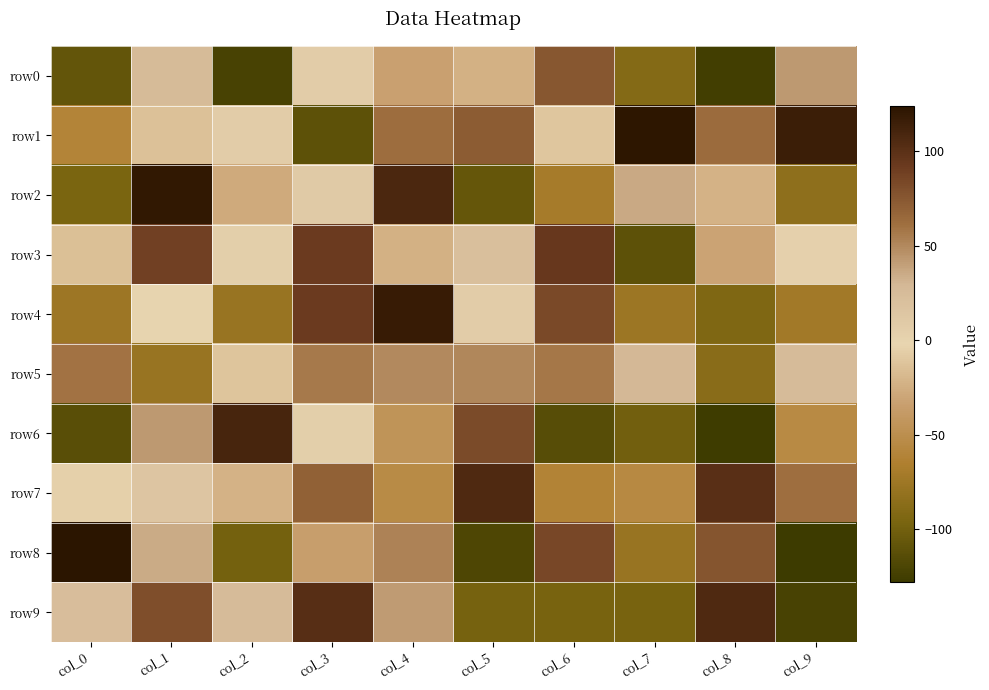

At col_0, list the series in order from smallest to largest.

row6, row0, row2, row4, row1, row3, row7, row9, row5, row8